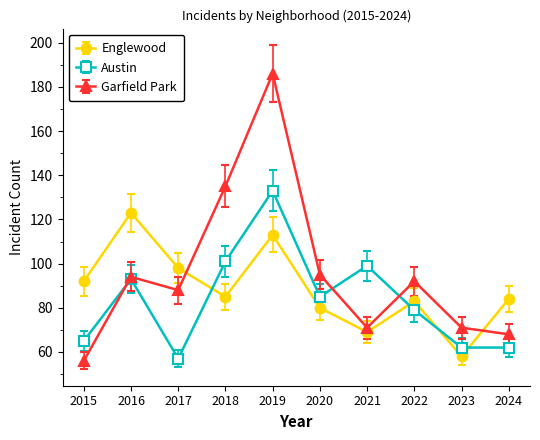

At how many categories does at least one series exceed 182?

1